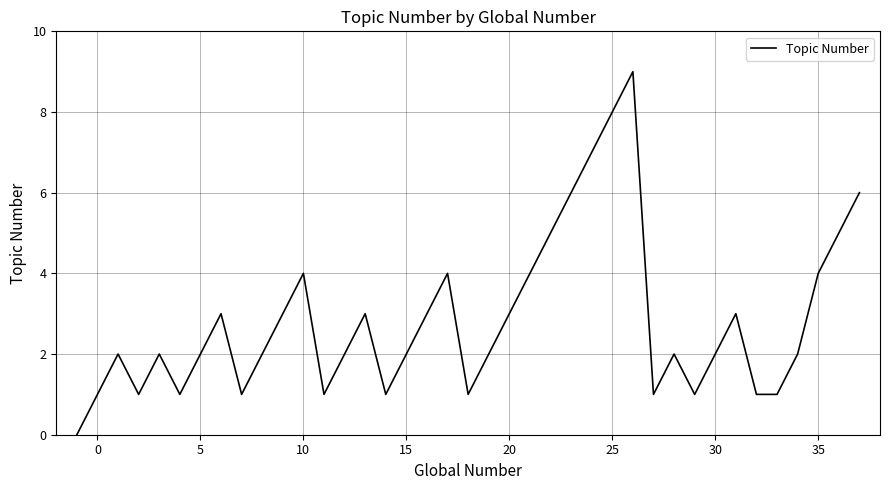

Count the values in the range 1 to 4.

31